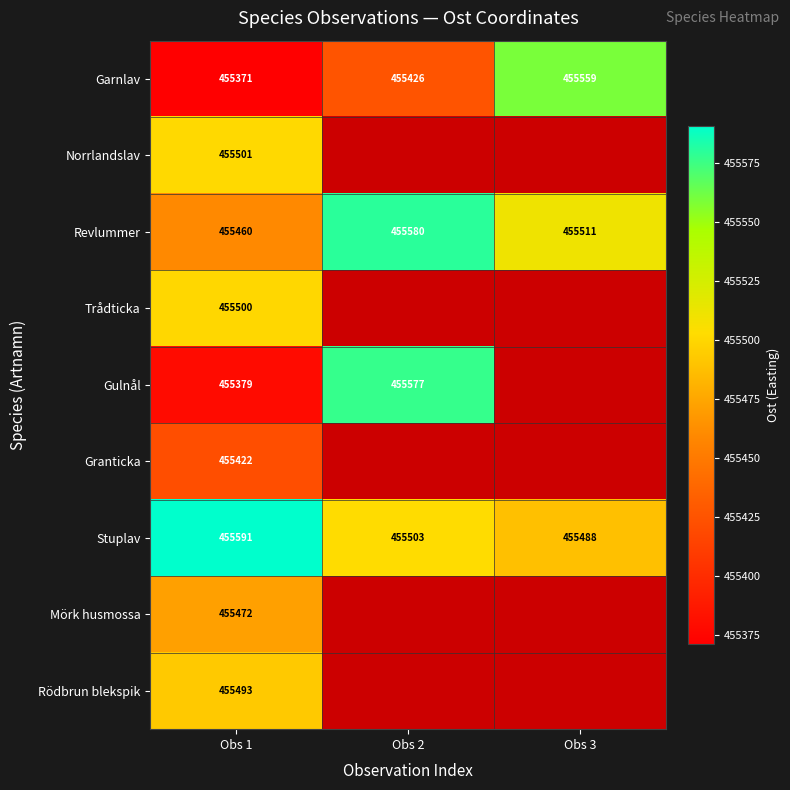

What is the total value across all series at Obs 1?

4099189.0